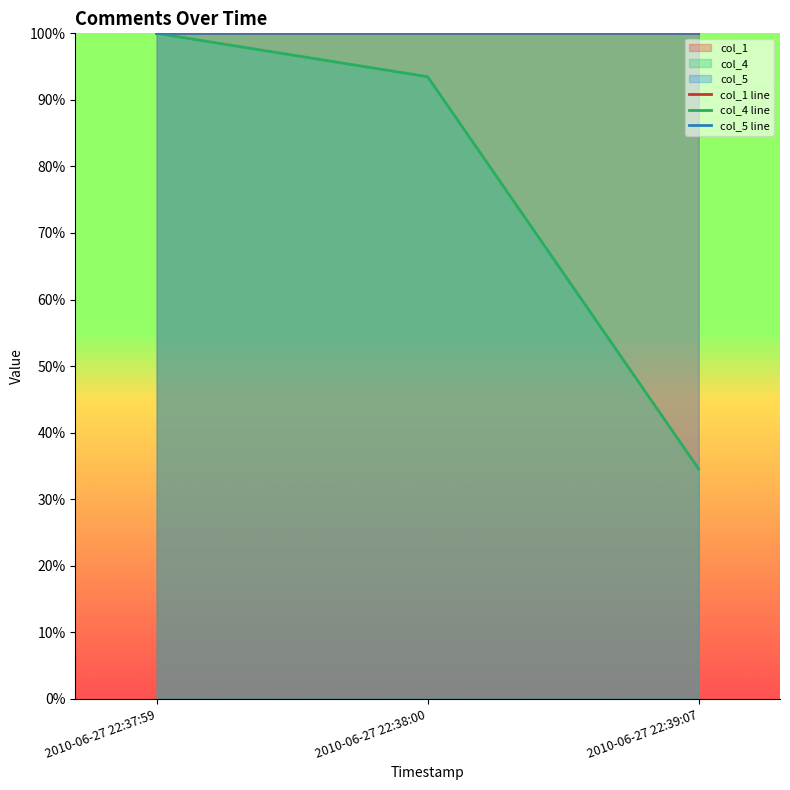

Read the col_1 line value at 2010-06-27 22:37:59.

1.0